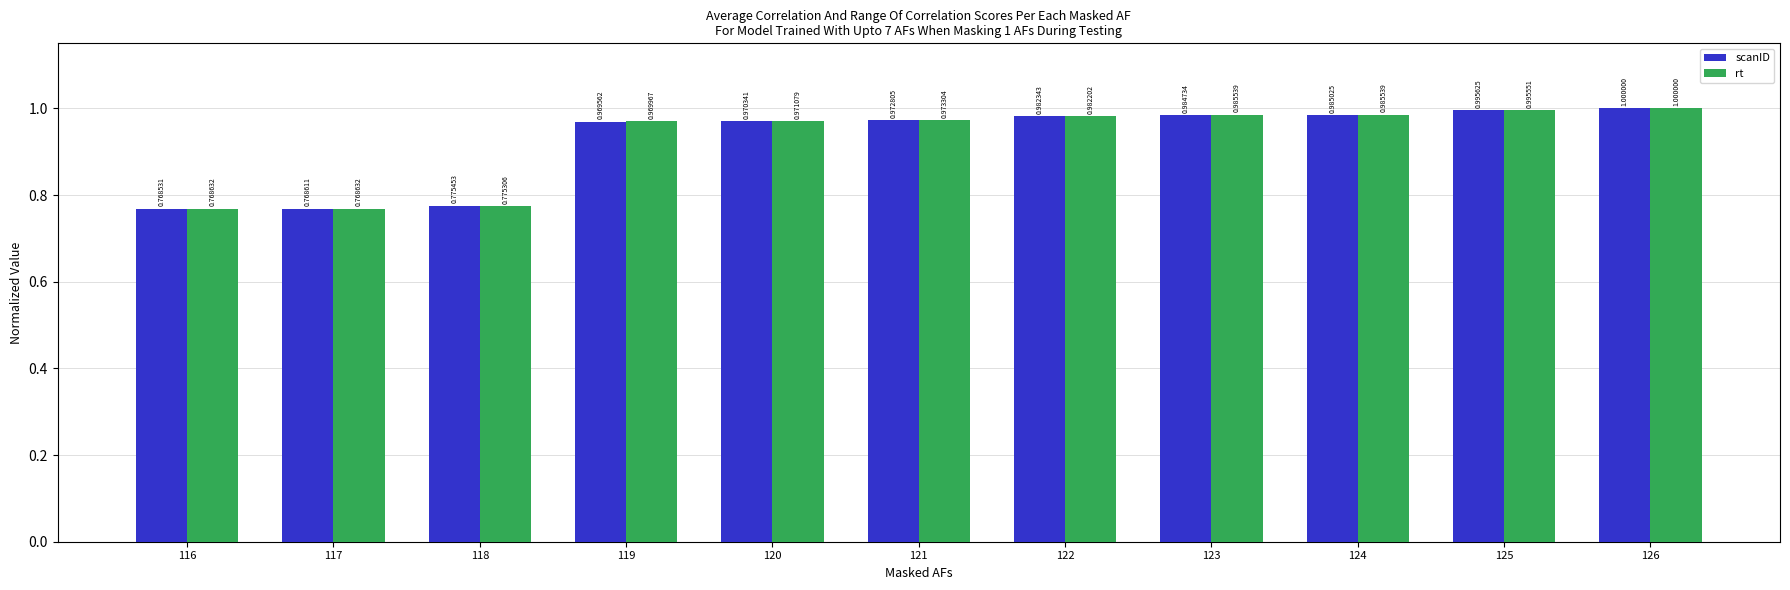

Which series has the widest spread of values?

scanID